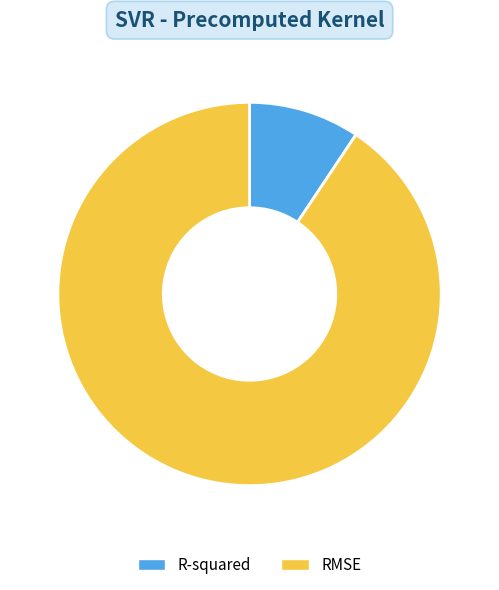

How many segments does this pie chart have?

2